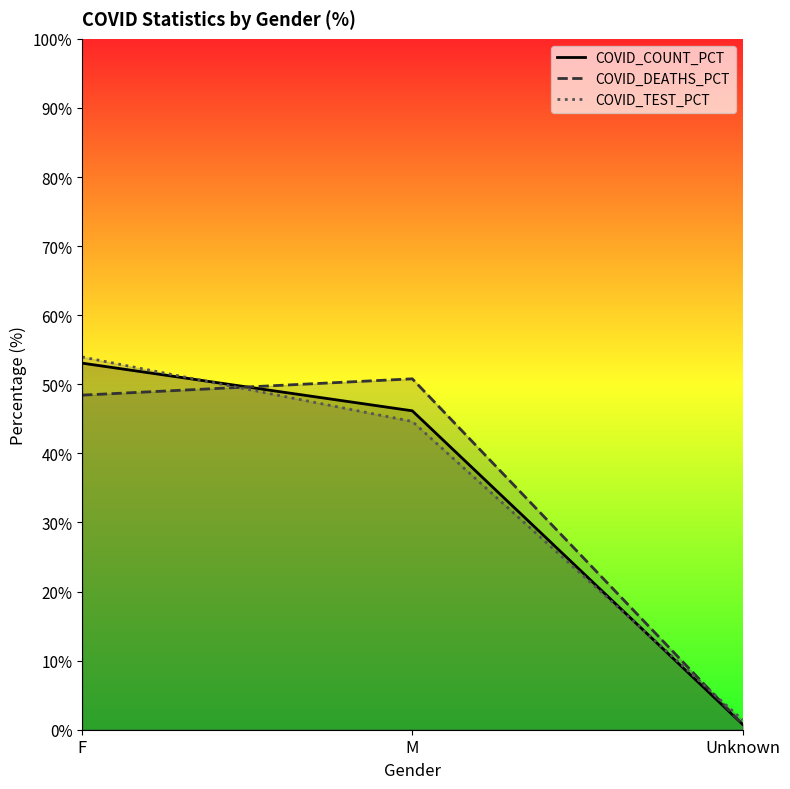

Does the chart display data point markers on the line(s)?

No